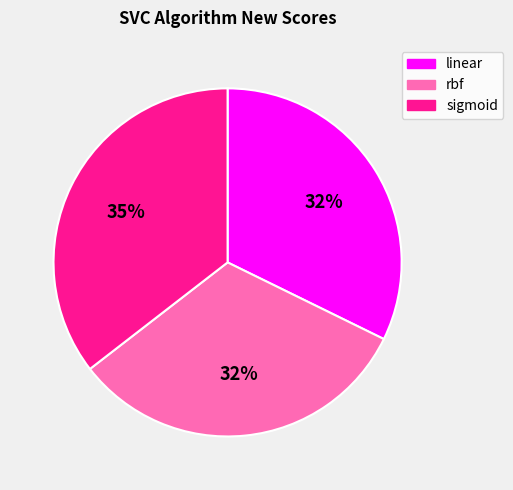

The rbf slice represents 19% of the pie. True or false?

False